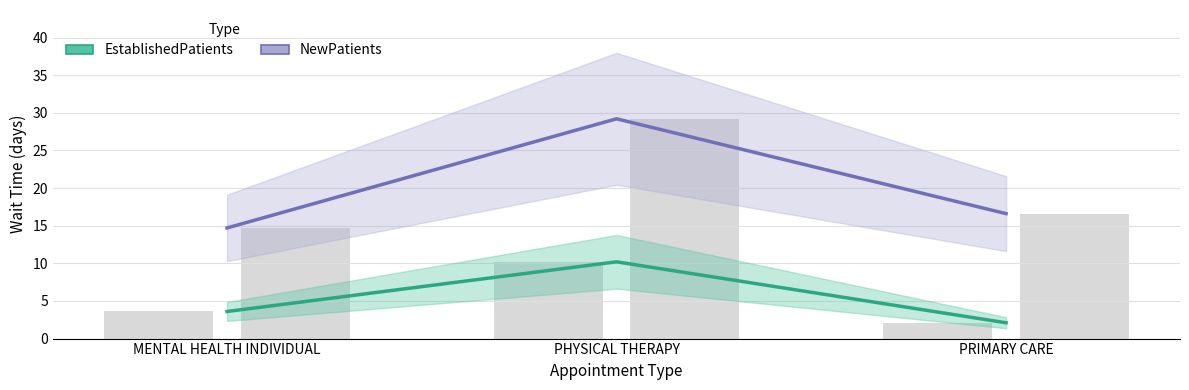

Between PHYSICAL THERAPY and PRIMARY CARE, which series saw the biggest shift?

NewPatients